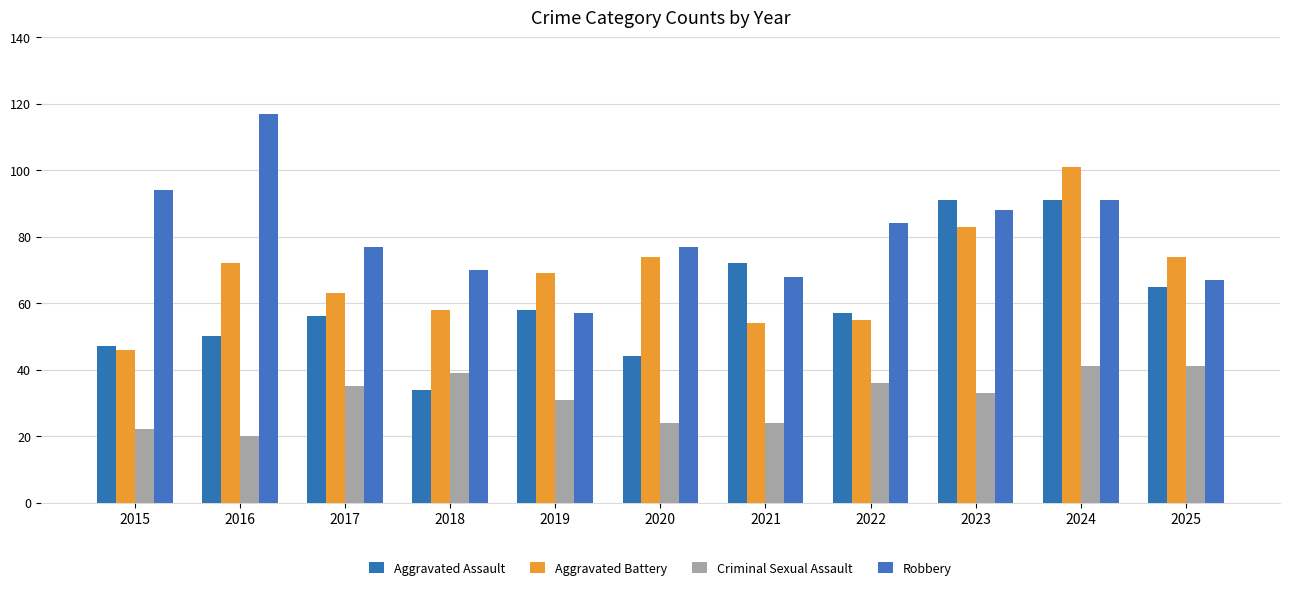

Reading left to right, extract all data points from this chart.

Aggravated Assault: 2015=47	2016=50	2017=56	2018=34	2019=58	2020=44	2021=72	2022=57	2023=91	2024=91	2025=65
Aggravated Battery: 2015=46	2016=72	2017=63	2018=58	2019=69	2020=74	2021=54	2022=55	2023=83	2024=101	2025=74
Criminal Sexual Assault: 2015=22	2016=20	2017=35	2018=39	2019=31	2020=24	2021=24	2022=36	2023=33	2024=41	2025=41
Robbery: 2015=94	2016=117	2017=77	2018=70	2019=57	2020=77	2021=68	2022=84	2023=88	2024=91	2025=67